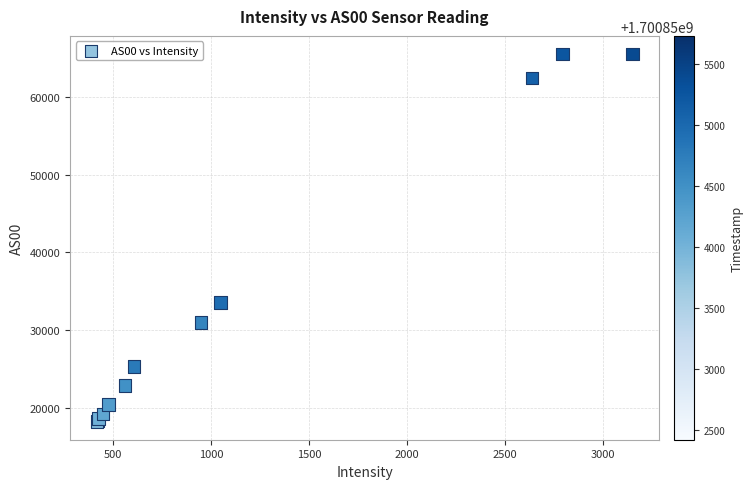

What Y value in the scatter plot is closest to 41876?

33554